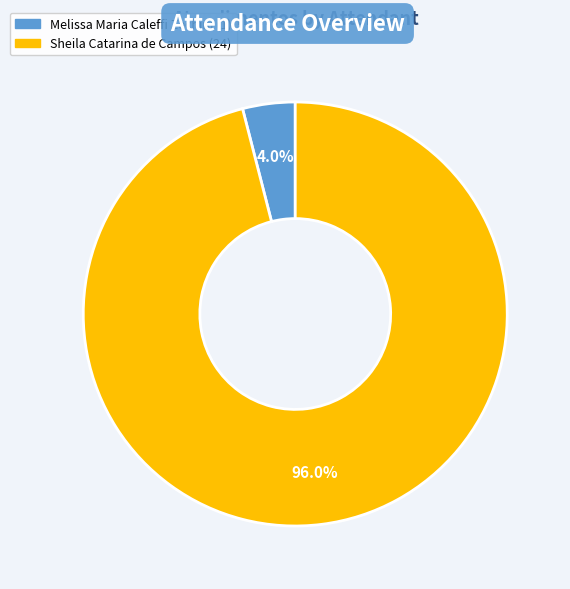

What portion of the pie excludes Sheila Catarina de Campos?

4.0%